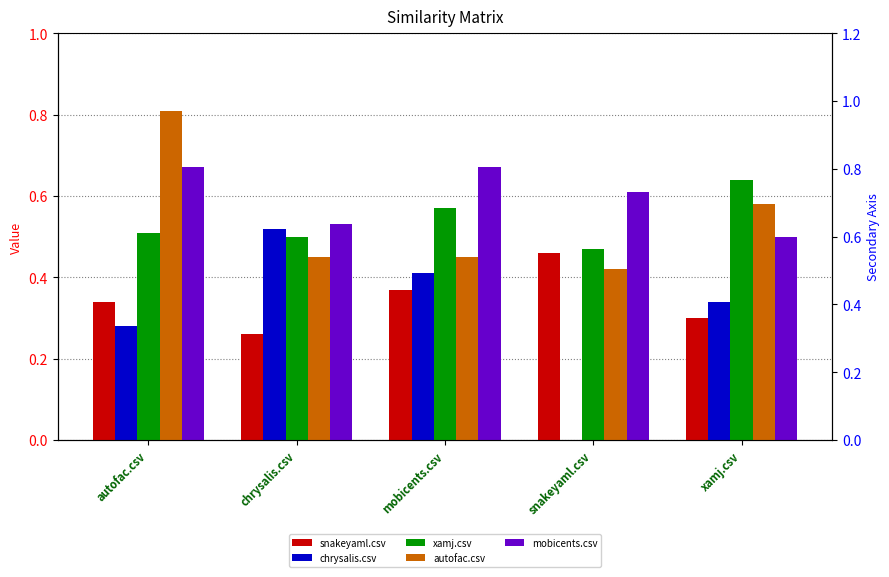

Reading left to right, extract all data points from this chart.

snakeyaml.csv: autofac.csv=0.3	chrysalis.csv=0.3	mobicents.csv=0.4	snakeyaml.csv=0.5	xamj.csv=0.3
chrysalis.csv: autofac.csv=0.3	chrysalis.csv=0.5	mobicents.csv=0.4	snakeyaml.csv=0.0	xamj.csv=0.3
xamj.csv: autofac.csv=0.5	chrysalis.csv=0.5	mobicents.csv=0.6	snakeyaml.csv=0.5	xamj.csv=0.6
autofac.csv: autofac.csv=0.8	chrysalis.csv=0.5	mobicents.csv=0.5	snakeyaml.csv=0.4	xamj.csv=0.6
mobicents.csv: autofac.csv=0.7	chrysalis.csv=0.5	mobicents.csv=0.7	snakeyaml.csv=0.6	xamj.csv=0.5